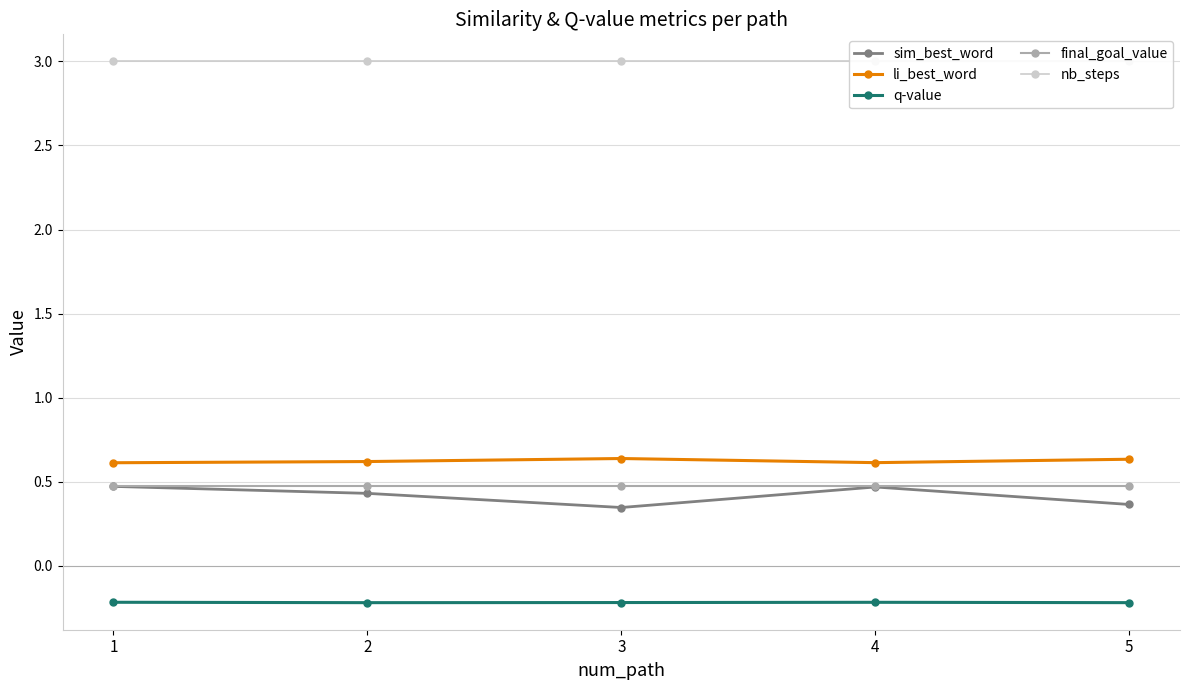

Which category has the lowest value across all series?

2